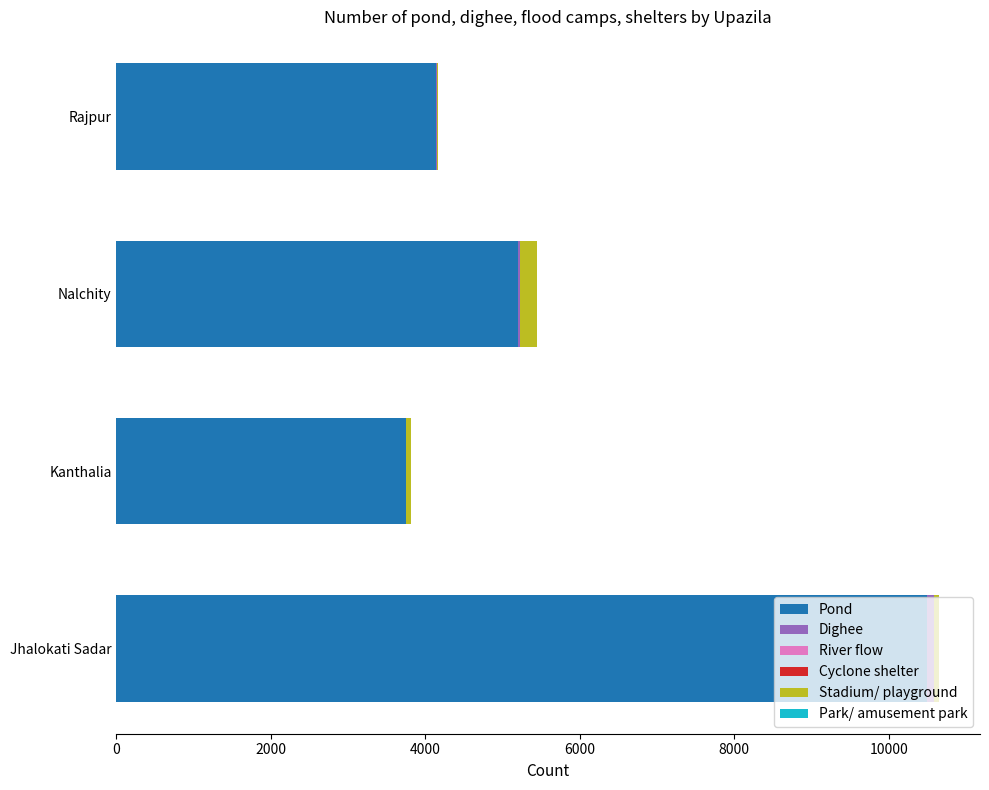

At which label does Pond reach its peak?

Jhalokati Sadar